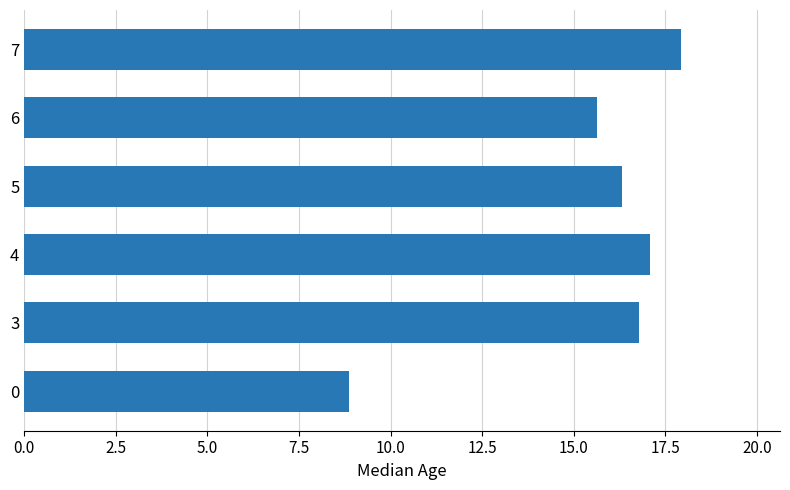

What is the sum of all values?

92.6